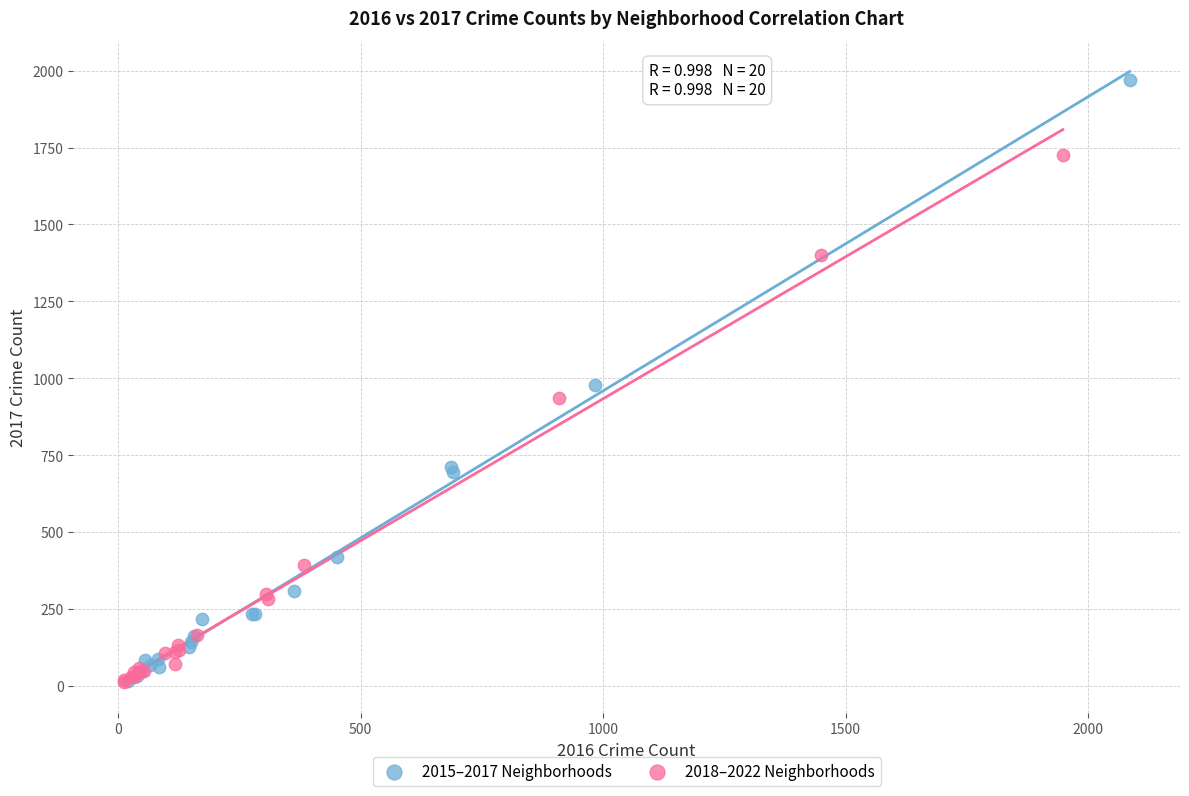

Which series contains the highest Y value?

2015–2017 Neighborhoods